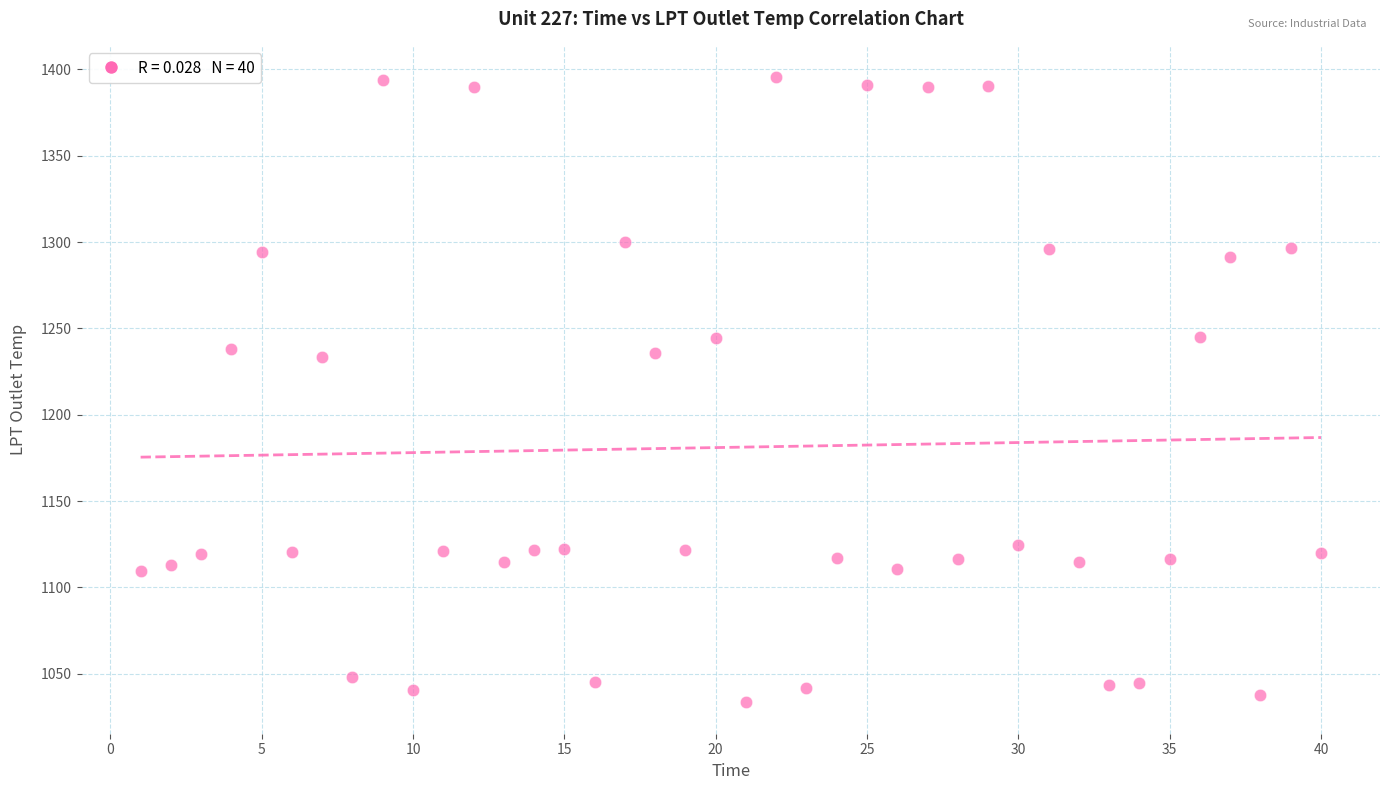

What is the range of X values (max minus min)?

39.0